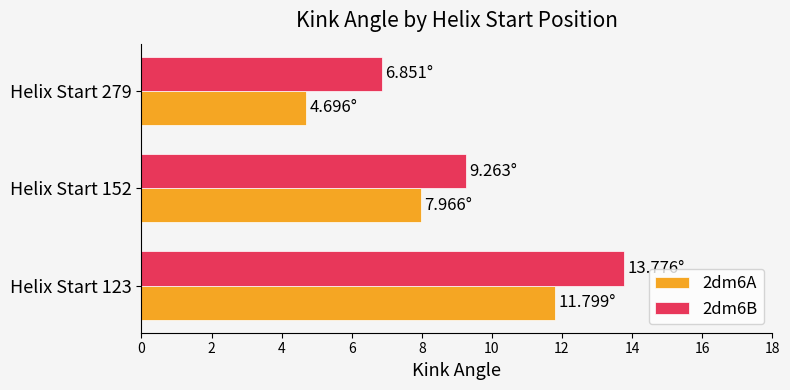

At how many categories does at least one series exceed 4?

3